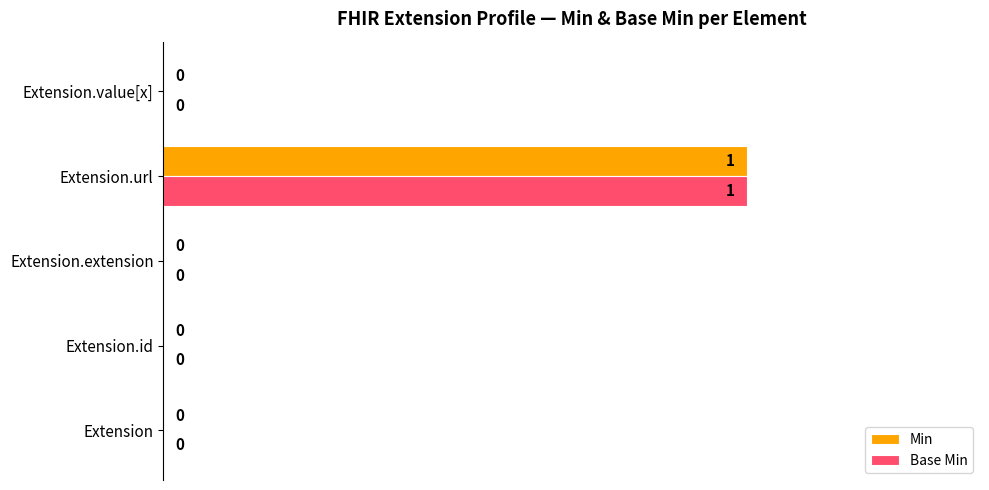

At which category is the sum across all series the highest?

Extension.url